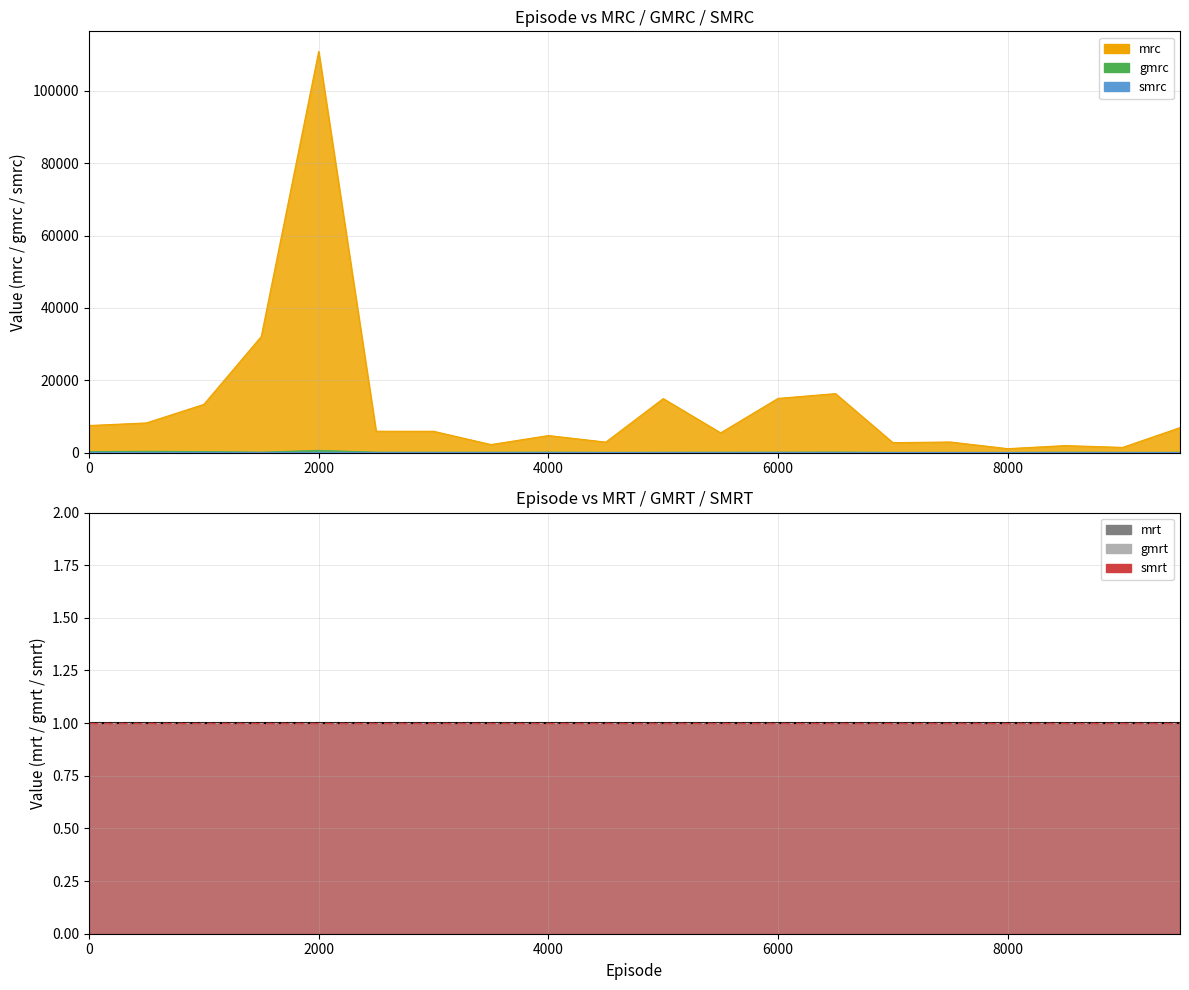

What is the sum of all smrc values?

233.3